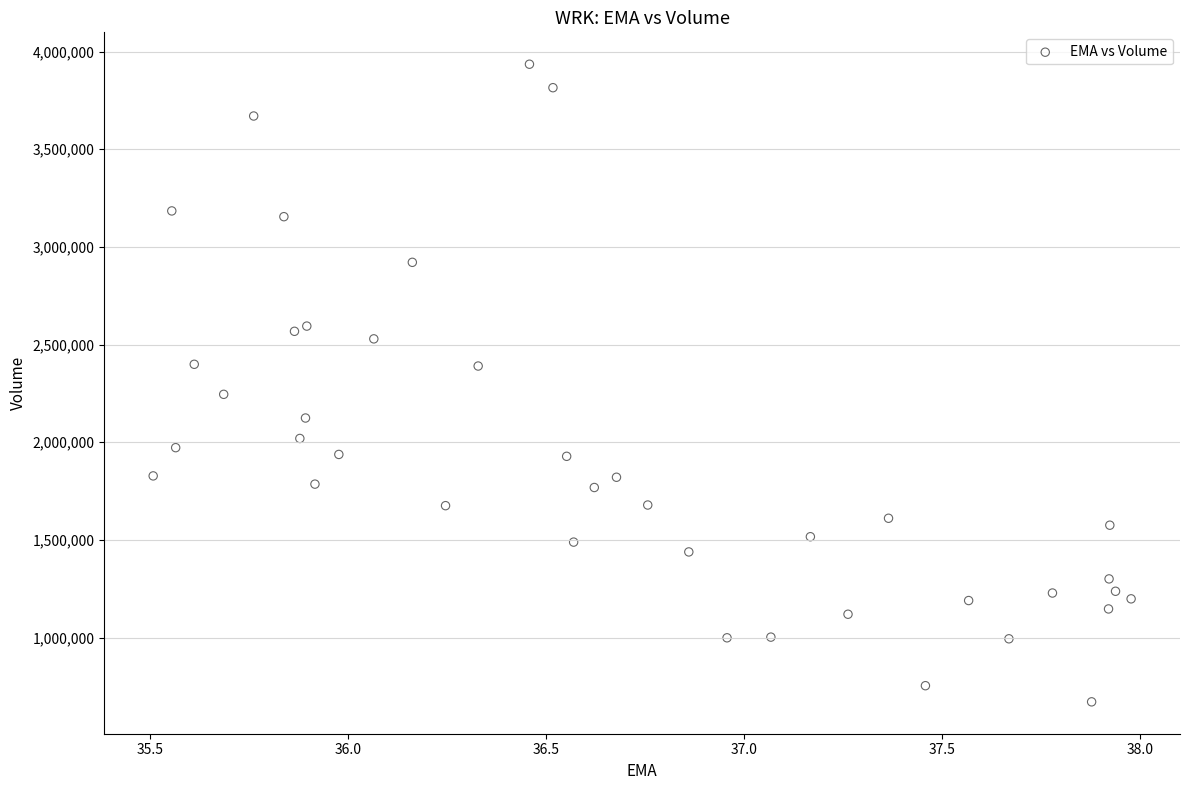

What is the range of Y values (max minus min)?

3264900